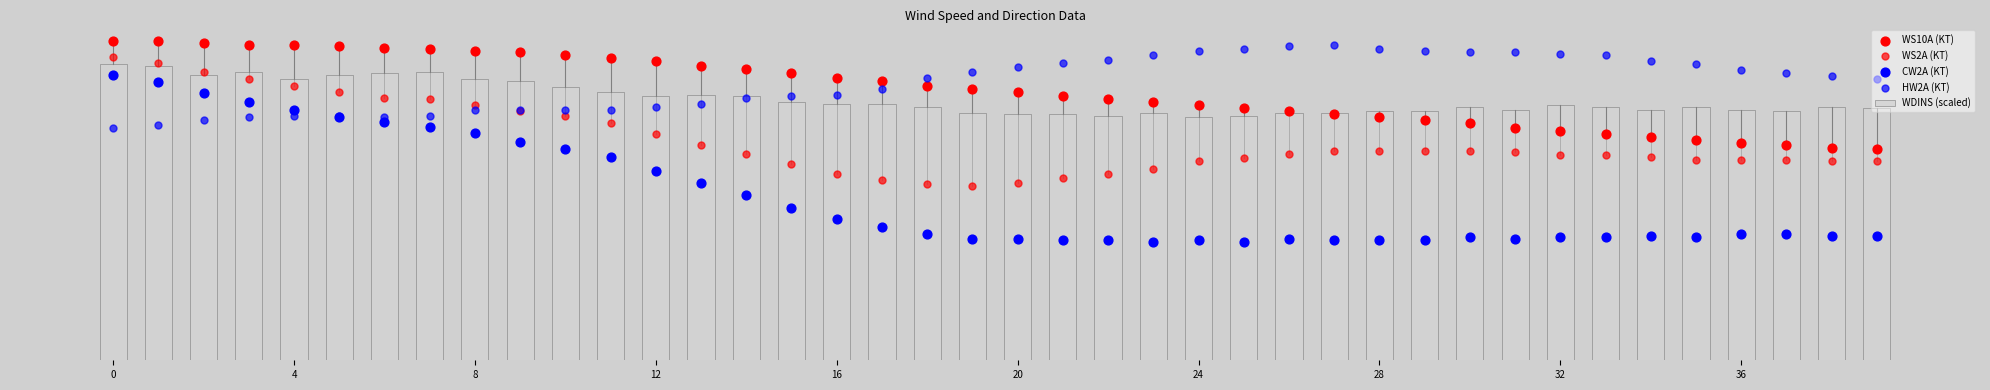

What is the total value across all series at 28?

8.8